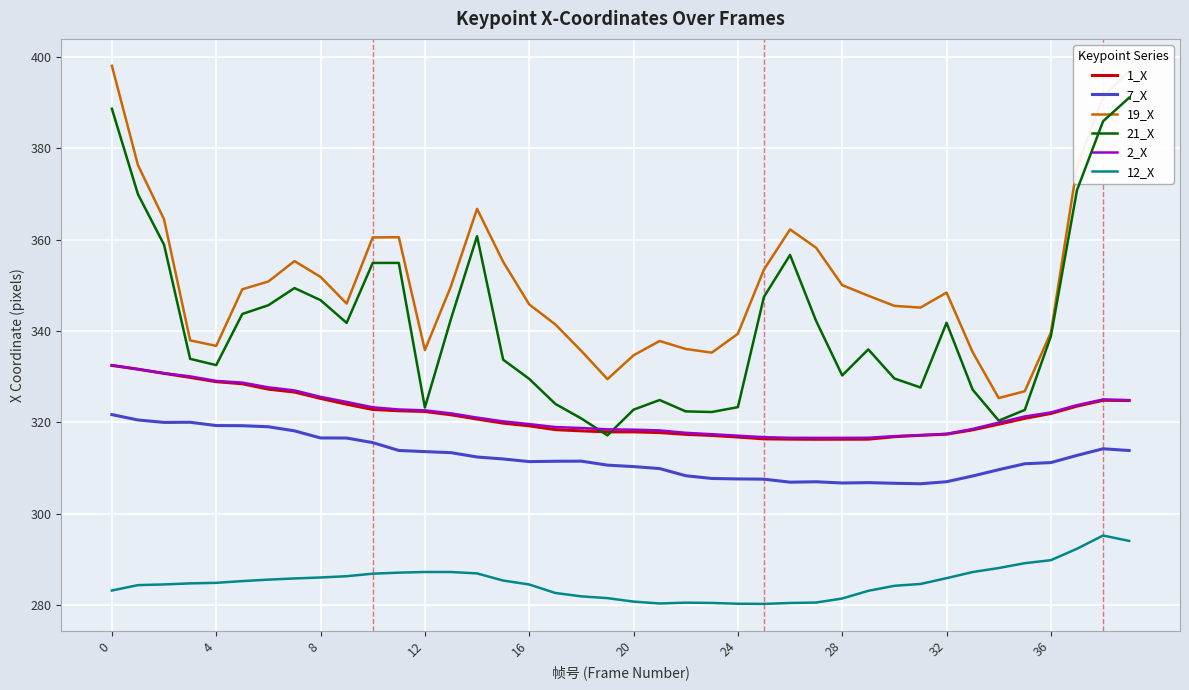

Between 18 and 11, which is larger?

11